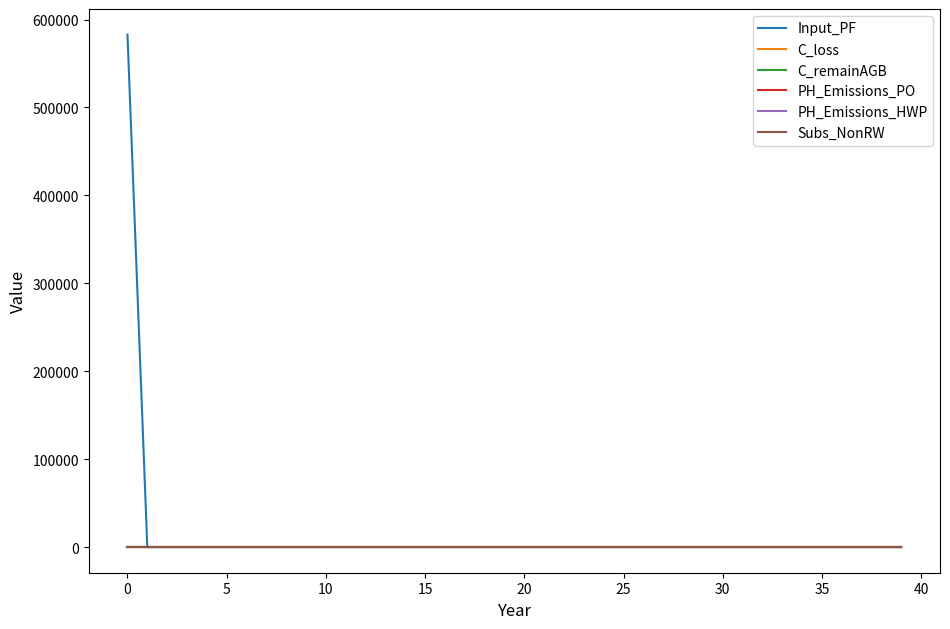

At how many categories does at least one series exceed 108580?

1